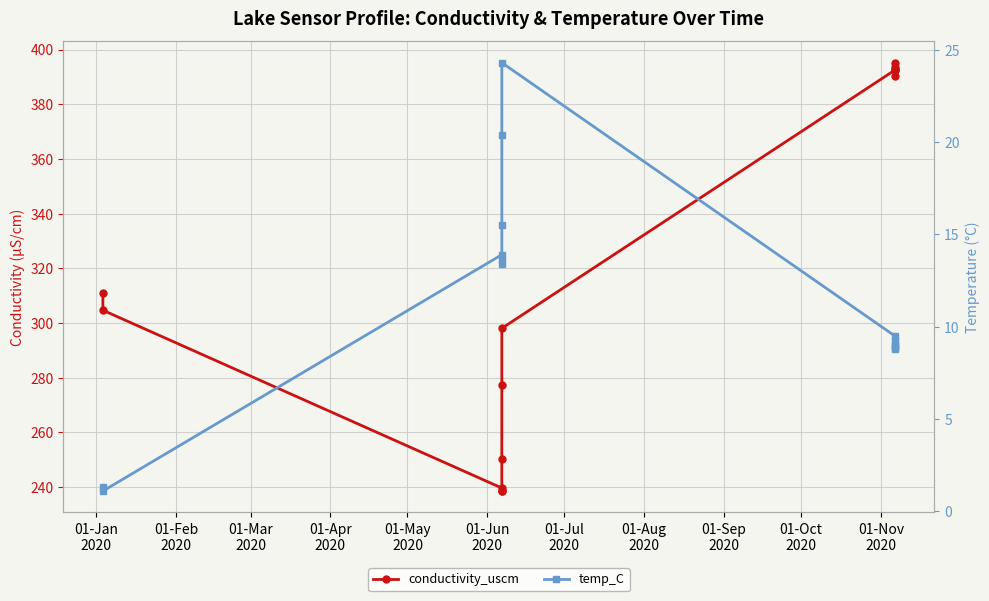

Does the chart display data point markers on the line(s)?

Yes